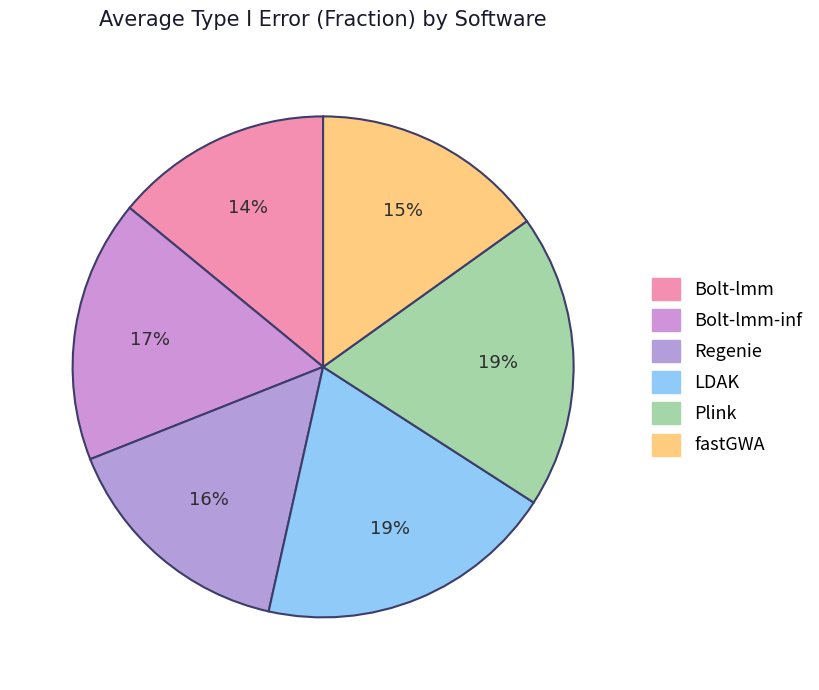

How many slices are in this pie chart?

6